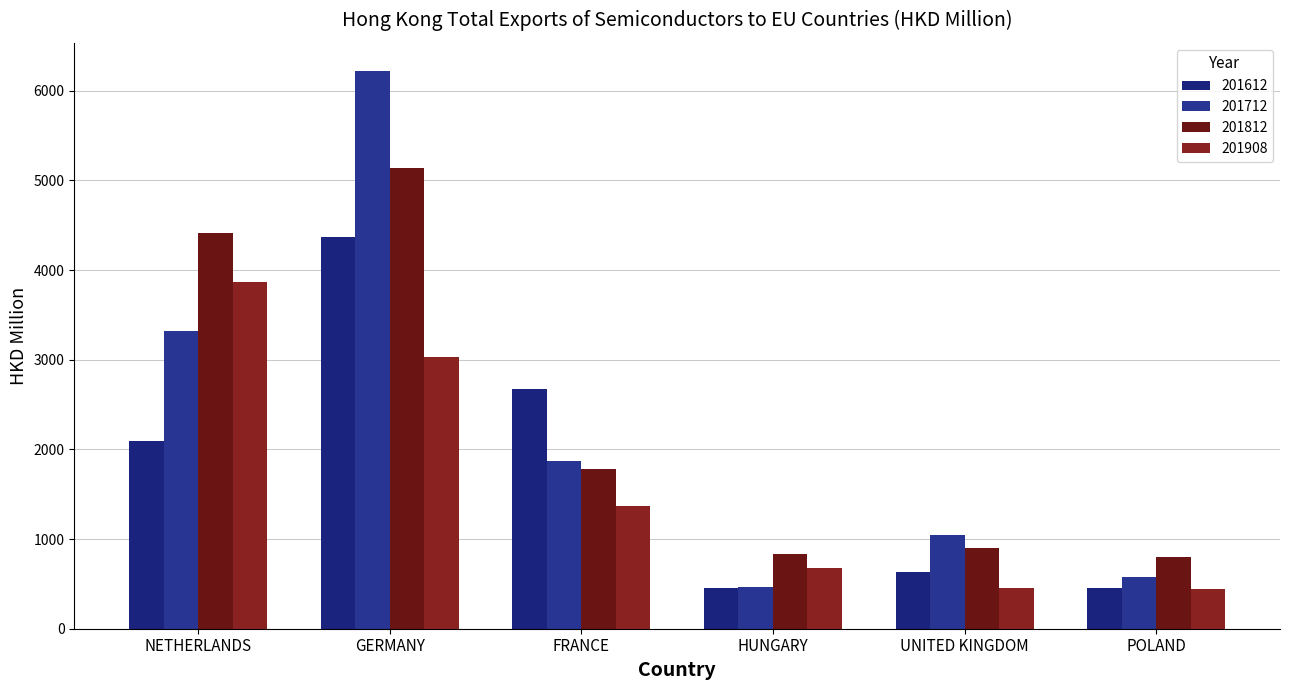

Rank the series by their maximum value, from lowest to highest.

201908, 201612, 201812, 201712